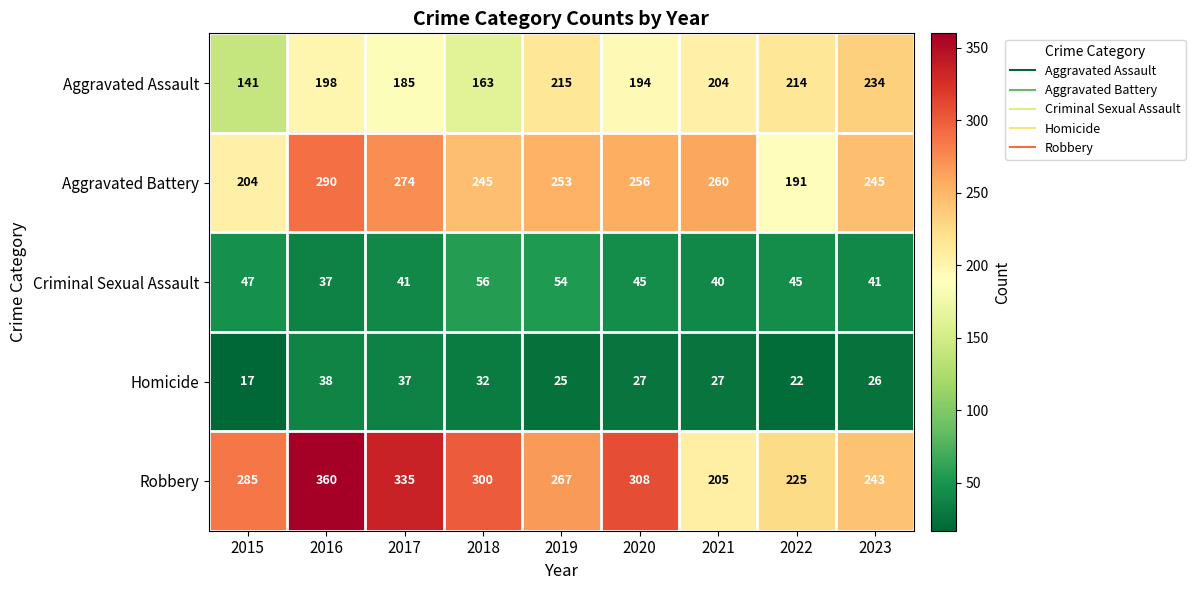

The value of Aggravated Battery at 2020 is 102. True or false?

False